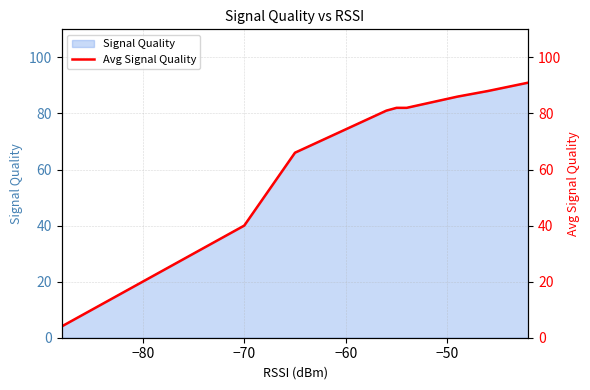

Is it true that the value at −90 is 7?

False